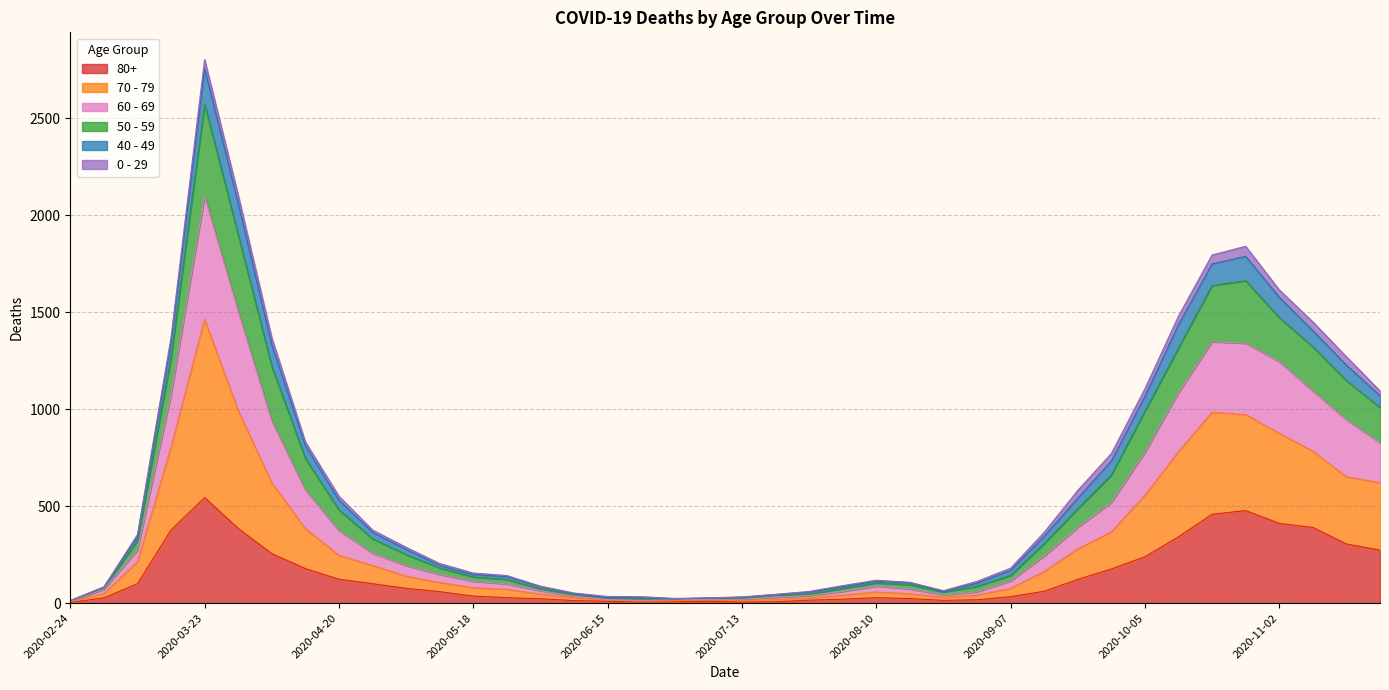

At which category is the sum across all series the highest?

2020-03-23